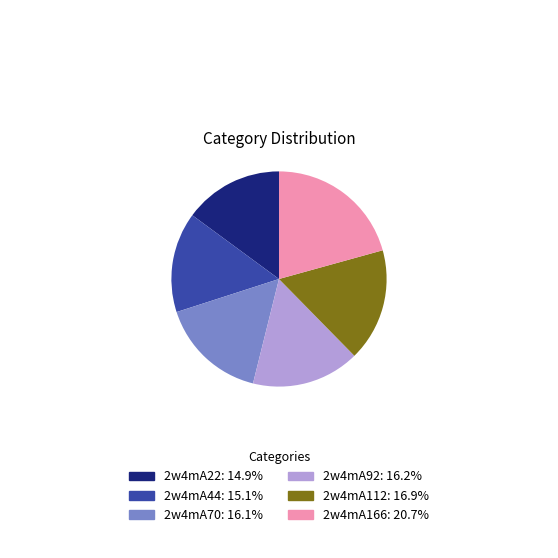

Count the number of slices in the pie.

6